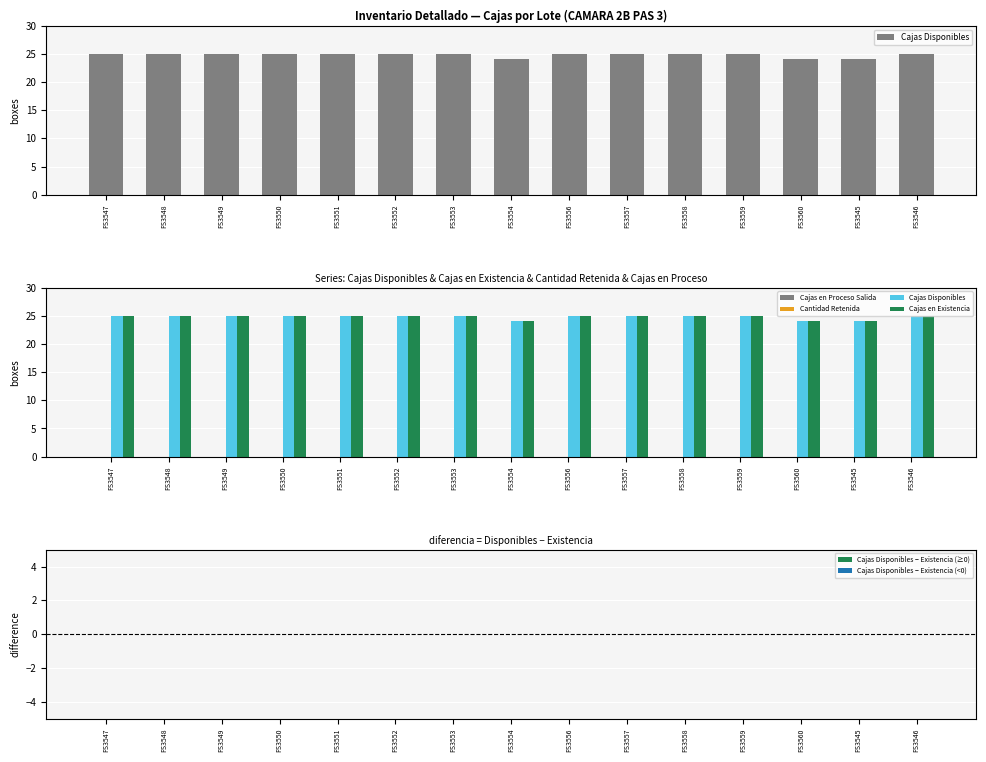

Is the value of Cajas Disponibles − Existencia (≥0) at FS3554 greater than the value of Cajas en Existencia at FS3560?

No